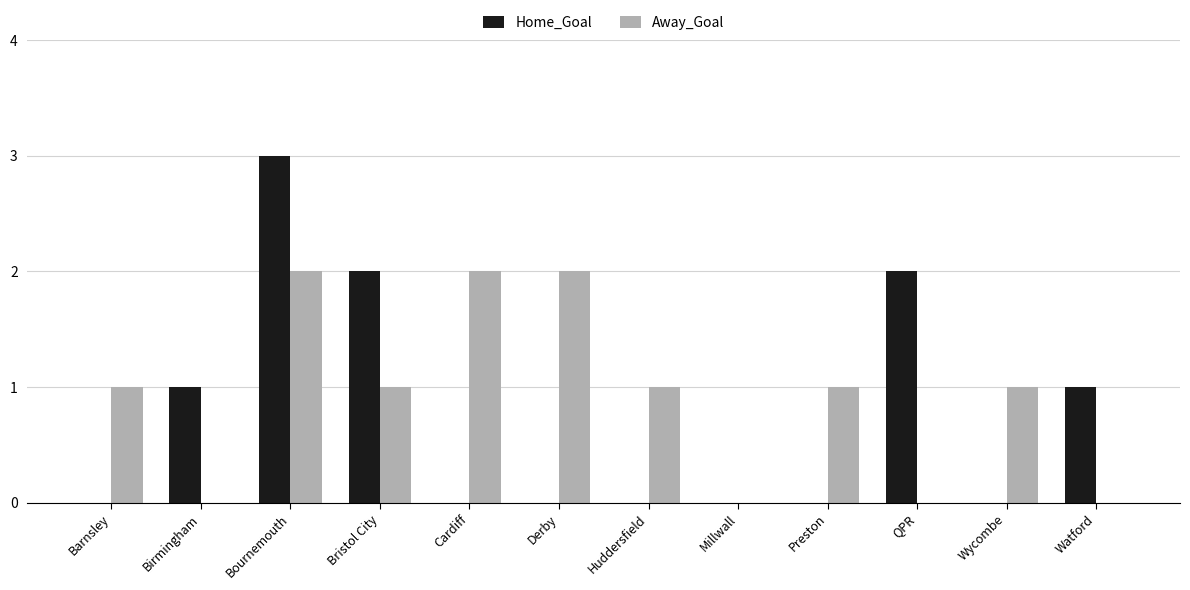

The value of Home_Goal at Watford is 1. True or false?

True